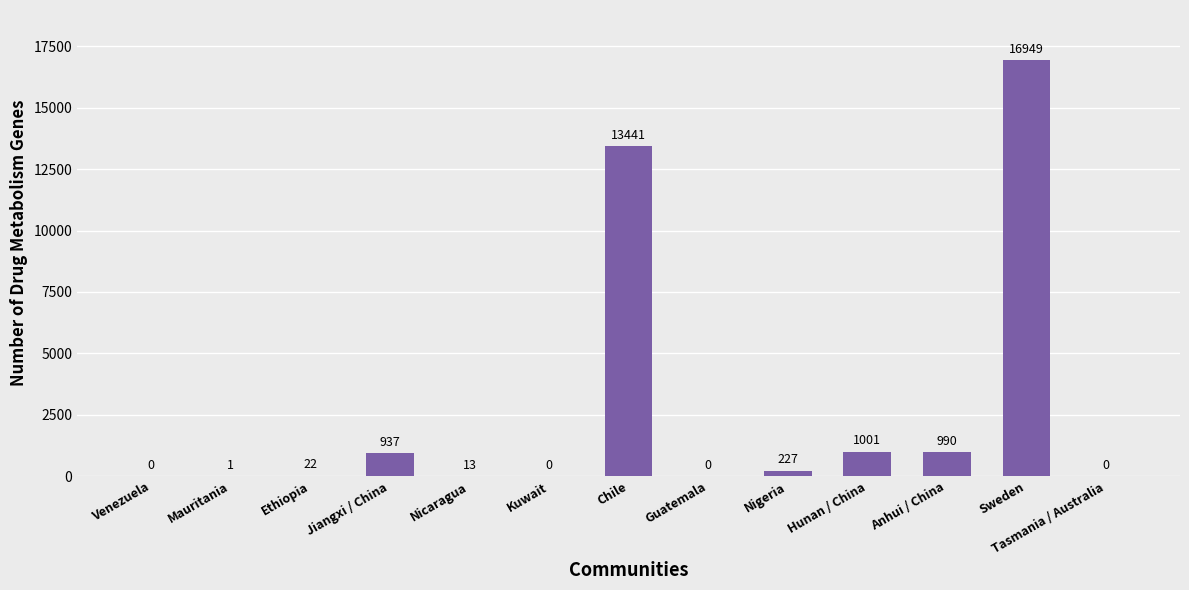

Where is the data nearest to the value 8474?

Chile